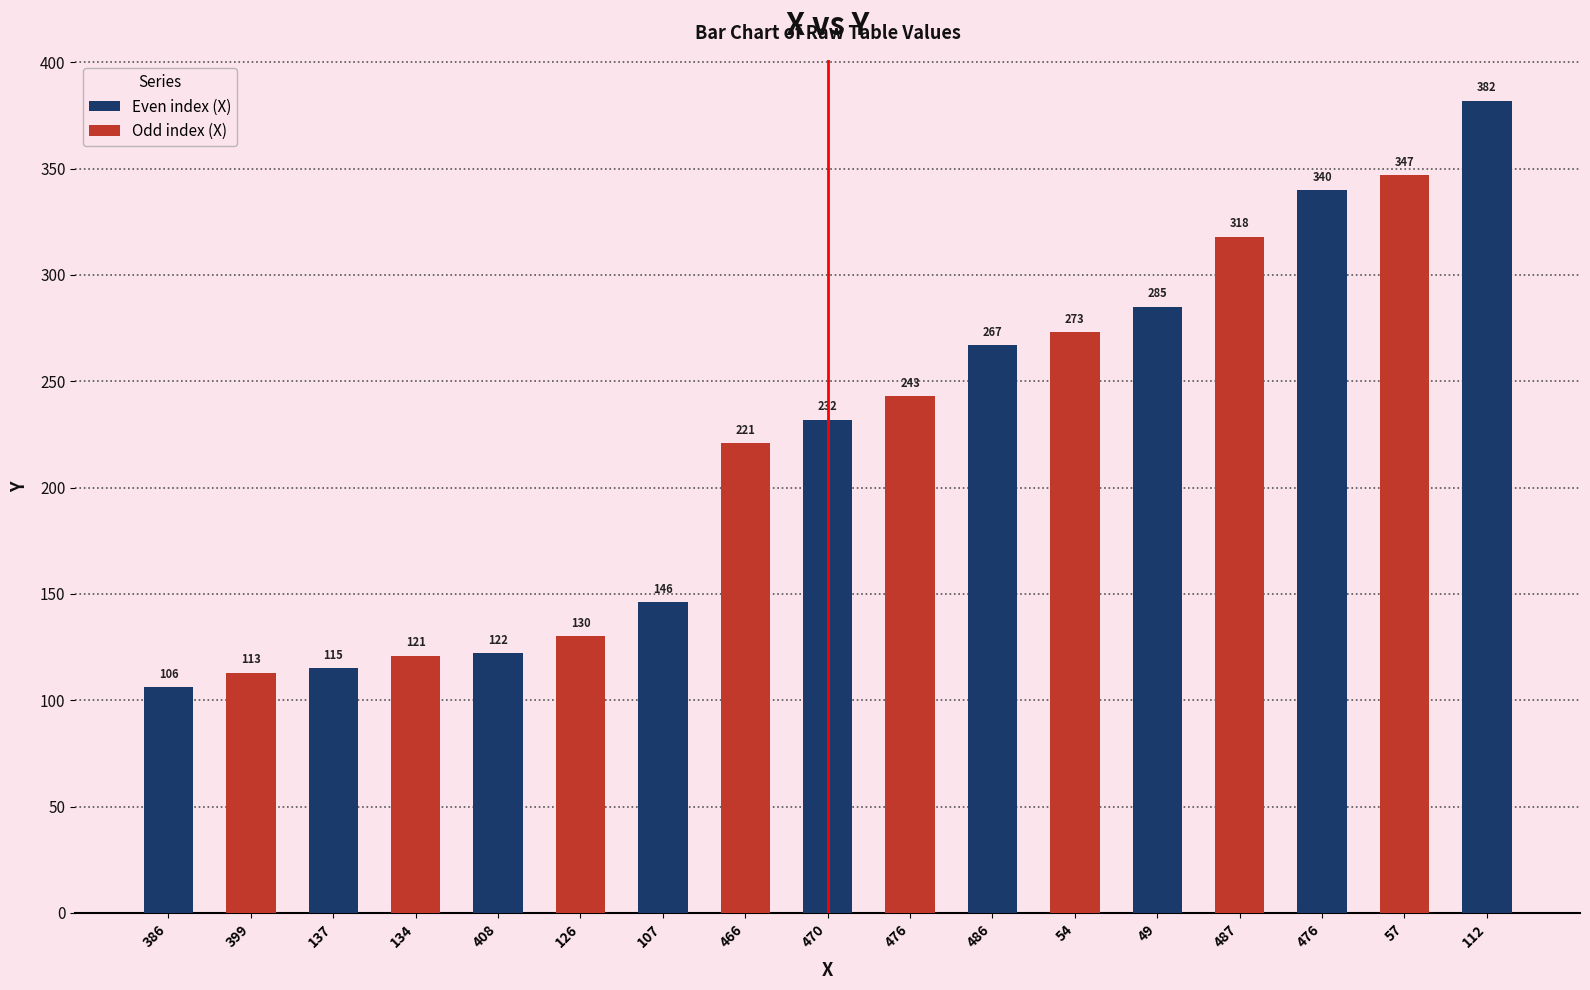

Reading left to right, what are all the values shown in this chart?

386=106	399=113	137=115	134=121	408=122	126=130	107=146	466=221	470=232	476=243	486=267	54=273	49=285	487=318	476=340	57=347	112=382